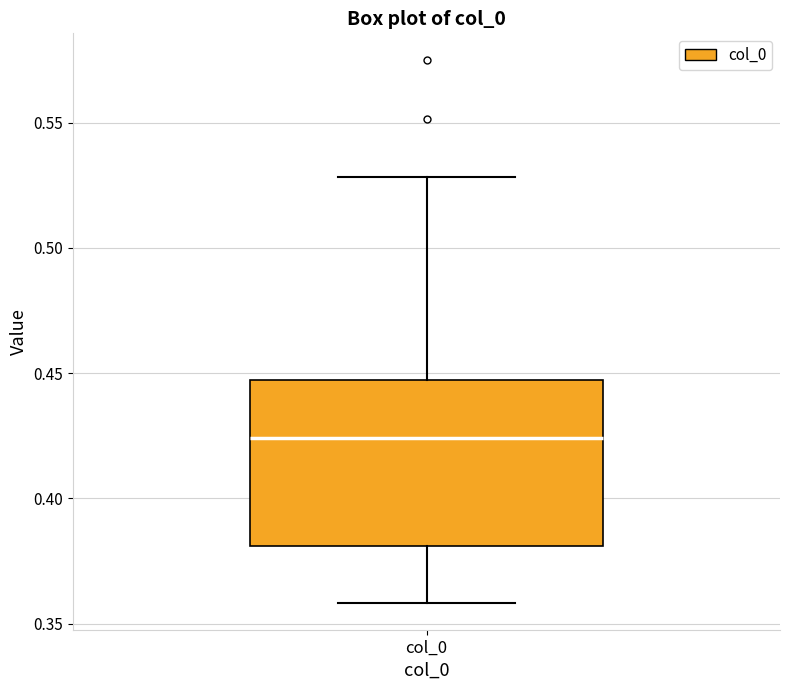

Read this box plot against the y-axis: the position of the median line, the range covered by the box, and the ends of both whiskers. The values are not printed on the chart, so give them approximately, as read against the axis.

median 0.425, box 0.380 to 0.445, whiskers 0.360 to 0.530